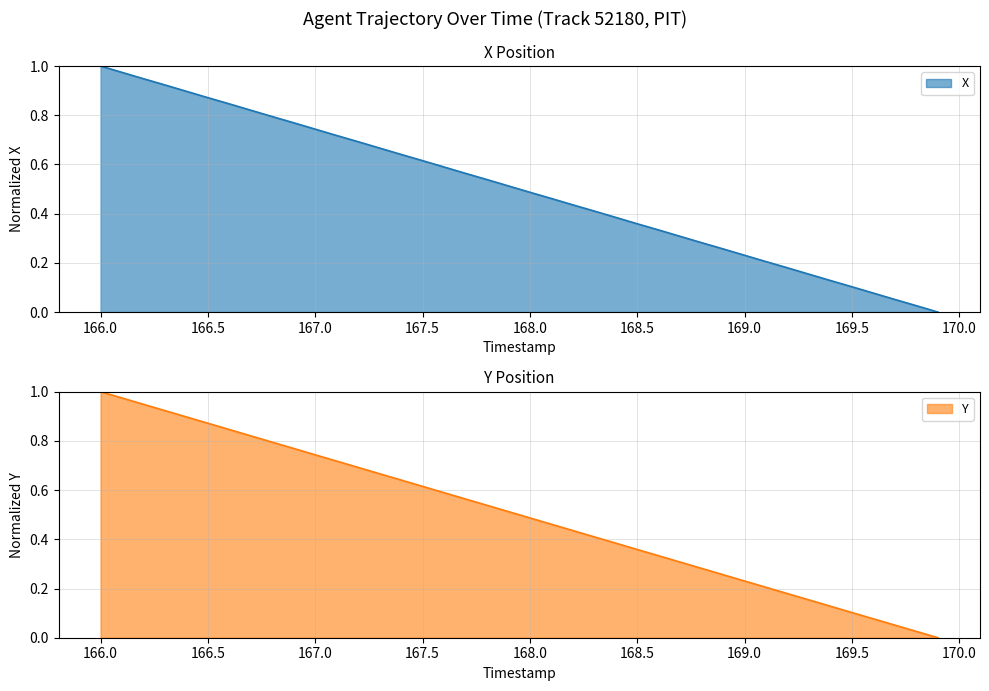

What is the average value of the X series?

0.5